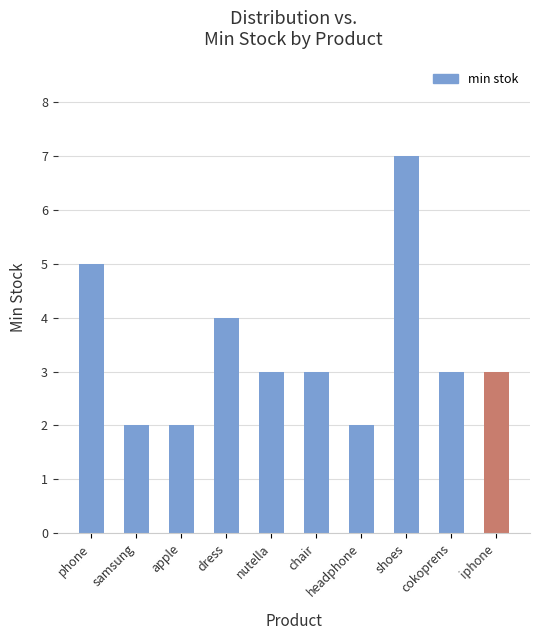

True or false: the data shows 5 at phone.

True